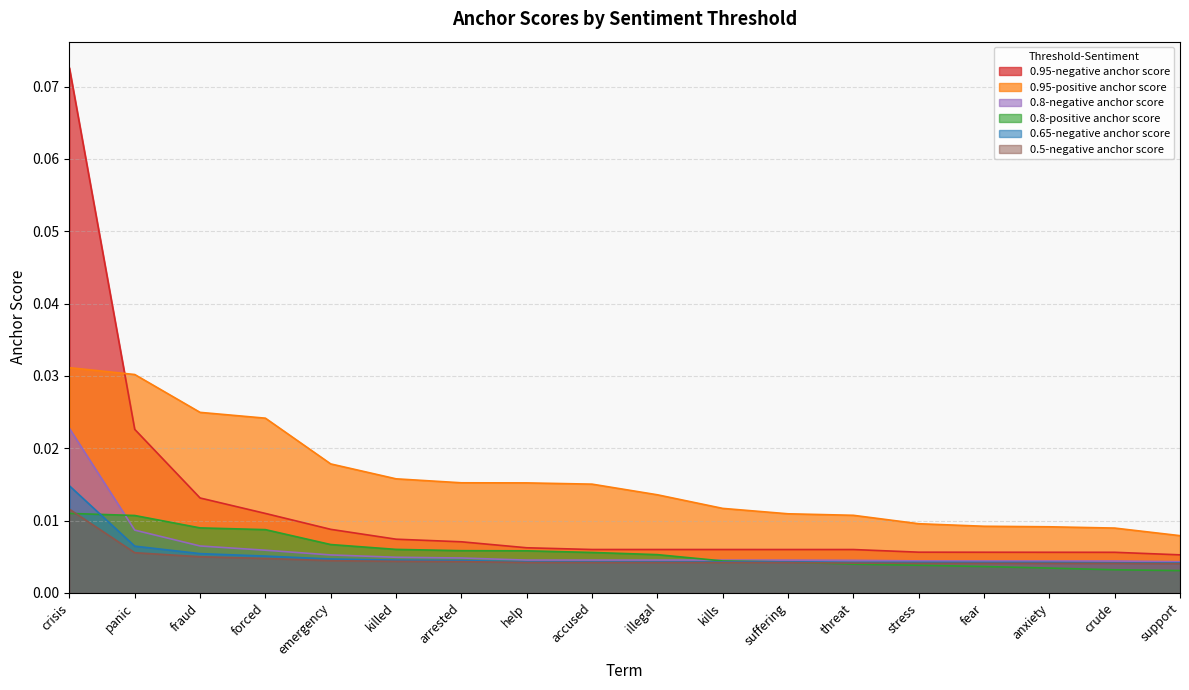

Reading left to right, what are all the values shown in this chart?

0.95-negative anchor score: crisis=0.1	panic=0.0	fraud=0.0	forced=0.0	emergency=0.0	killed=0.0	arrested=0.0	help=0.0	accused=0.0	illegal=0.0	kills=0.0	suffering=0.0	threat=0.0	stress=0.0	fear=0.0	anxiety=0.0	crude=0.0	support=0.0
0.95-positive anchor score: crisis=0.0	panic=0.0	fraud=0.0	forced=0.0	emergency=0.0	killed=0.0	arrested=0.0	help=0.0	accused=0.0	illegal=0.0	kills=0.0	suffering=0.0	threat=0.0	stress=0.0	fear=0.0	anxiety=0.0	crude=0.0	support=0.0
0.8-negative anchor score: crisis=0.0	panic=0.0	fraud=0.0	forced=0.0	emergency=0.0	killed=0.0	arrested=0.0	help=0.0	accused=0.0	illegal=0.0	kills=0.0	suffering=0.0	threat=0.0	stress=0.0	fear=0.0	anxiety=0.0	crude=0.0	support=0.0
0.8-positive anchor score: crisis=0.0	panic=0.0	fraud=0.0	forced=0.0	emergency=0.0	killed=0.0	arrested=0.0	help=0.0	accused=0.0	illegal=0.0	kills=0.0	suffering=0.0	threat=0.0	stress=0.0	fear=0.0	anxiety=0.0	crude=0.0	support=0.0
0.65-negative anchor score: crisis=0.0	panic=0.0	fraud=0.0	forced=0.0	emergency=0.0	killed=0.0	arrested=0.0	help=0.0	accused=0.0	illegal=0.0	kills=0.0	suffering=0.0	threat=0.0	stress=0.0	fear=0.0	anxiety=0.0	crude=0.0	support=0.0
0.5-negative anchor score: crisis=0.0	panic=0.0	fraud=0.0	forced=0.0	emergency=0.0	killed=0.0	arrested=0.0	help=0.0	accused=0.0	illegal=0.0	kills=0.0	suffering=0.0	threat=0.0	stress=0.0	fear=0.0	anxiety=0.0	crude=0.0	support=0.0